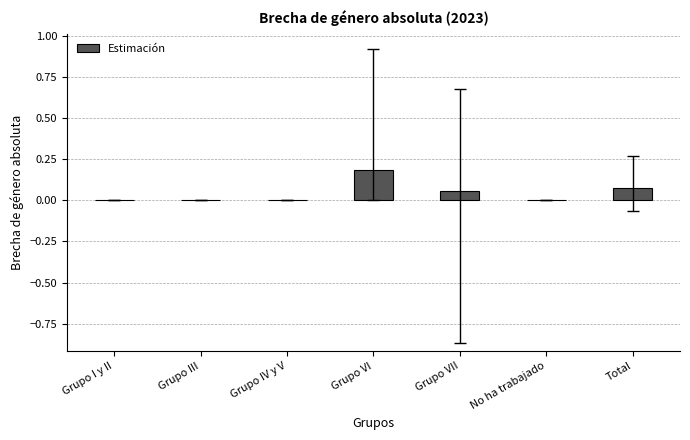

Which has a higher value, Total or Grupo VI?

Grupo VI